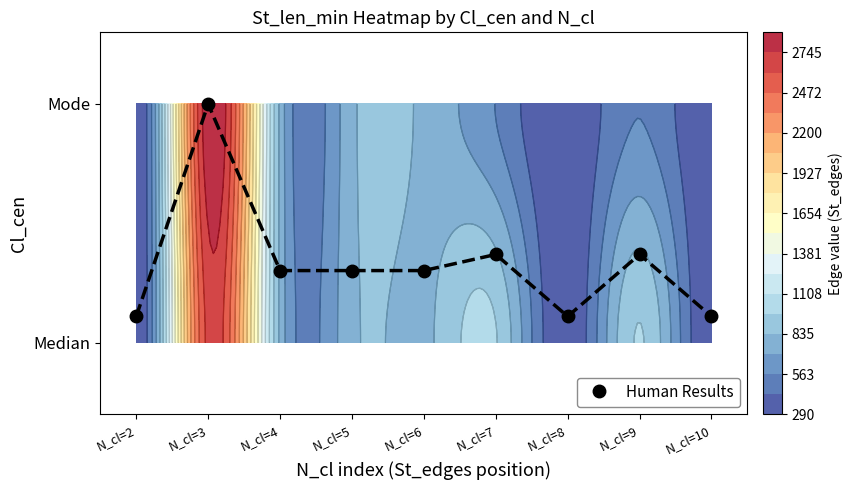

What is the difference between the maximum and second lowest values?

0.9